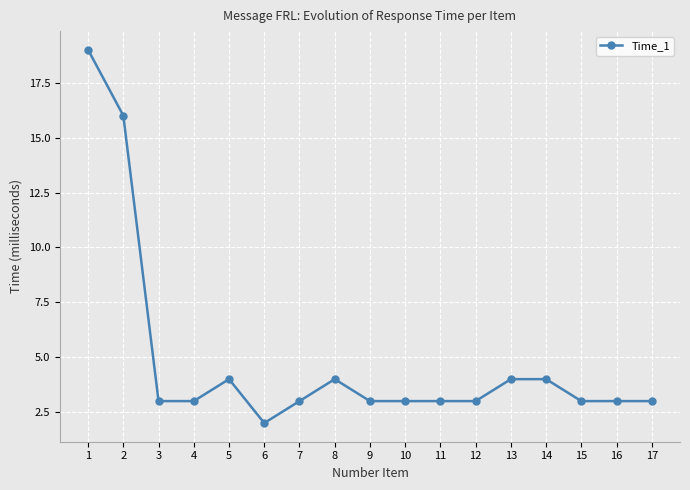

True or false: the data shows 8 at 1.

False